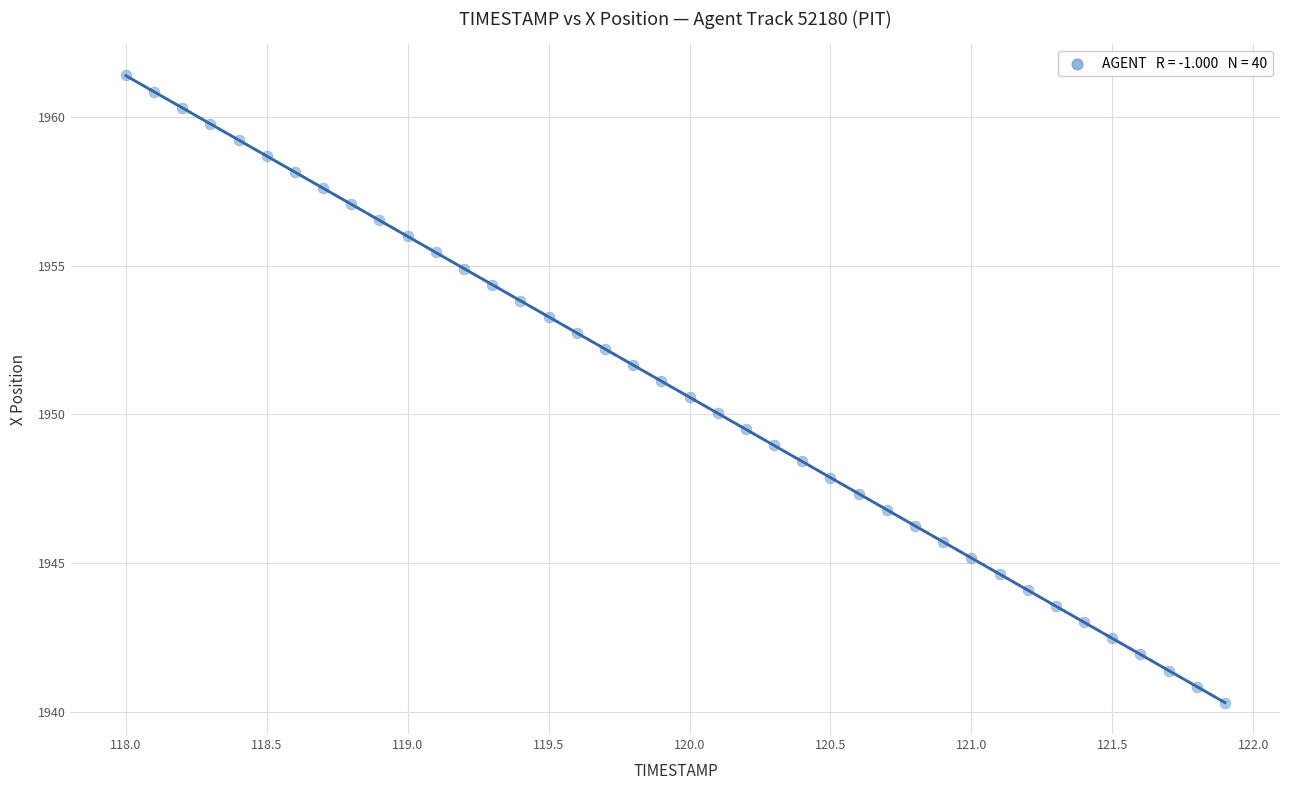

What is the range of X values (max minus min)?

3.9